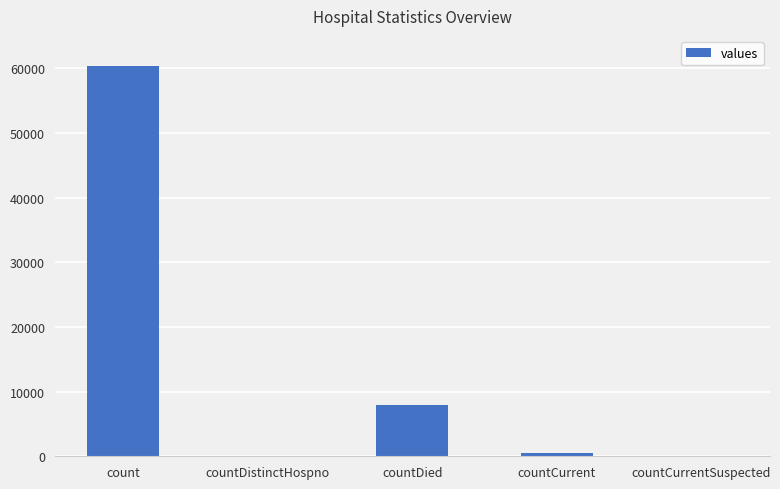

How many distinct data groups are displayed?

1